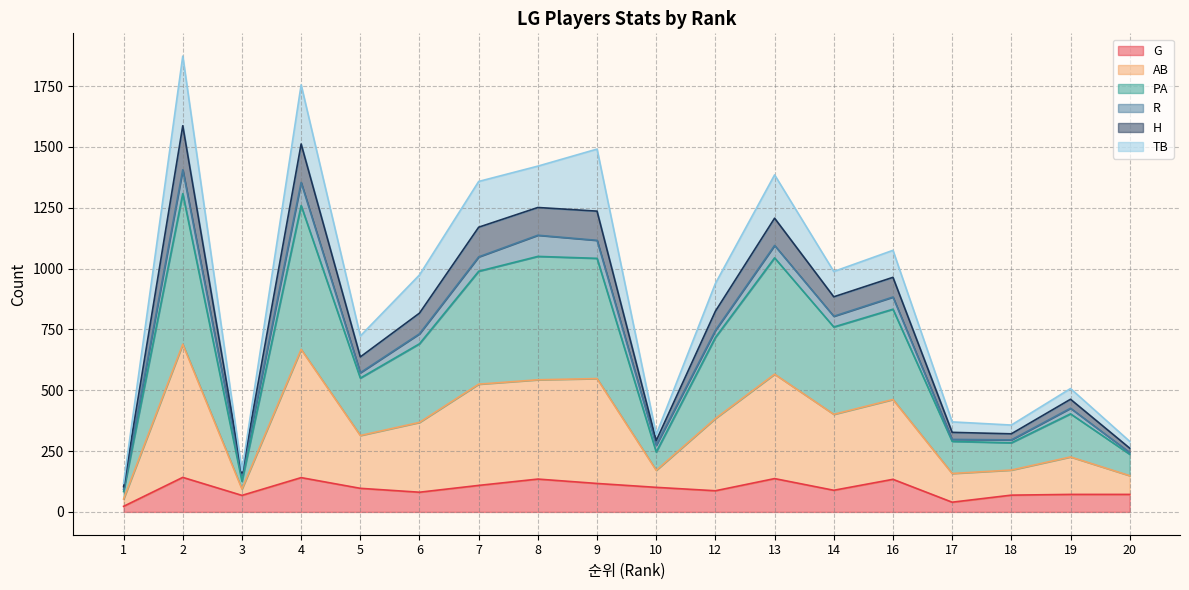

What is the highest value of the G series?

142